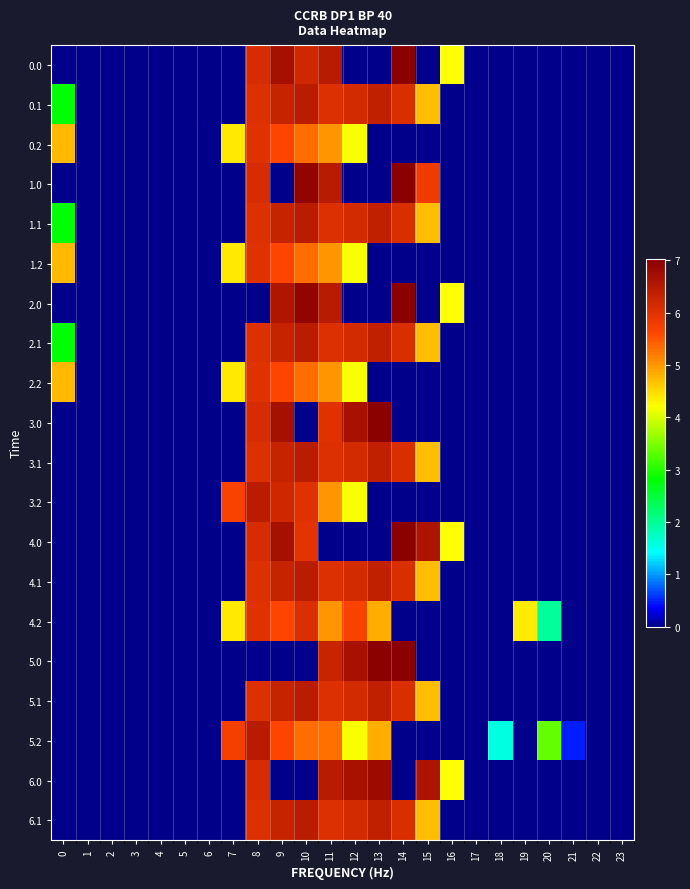

Between 7 and 8, which is larger?

8